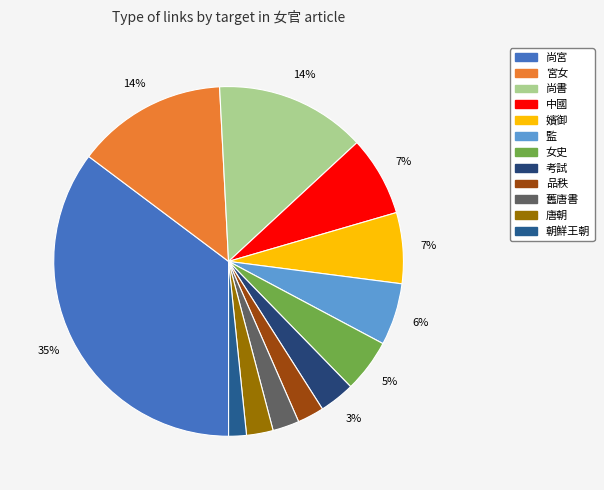

Is it true that 朝鮮王朝 is 2% of the pie?

True